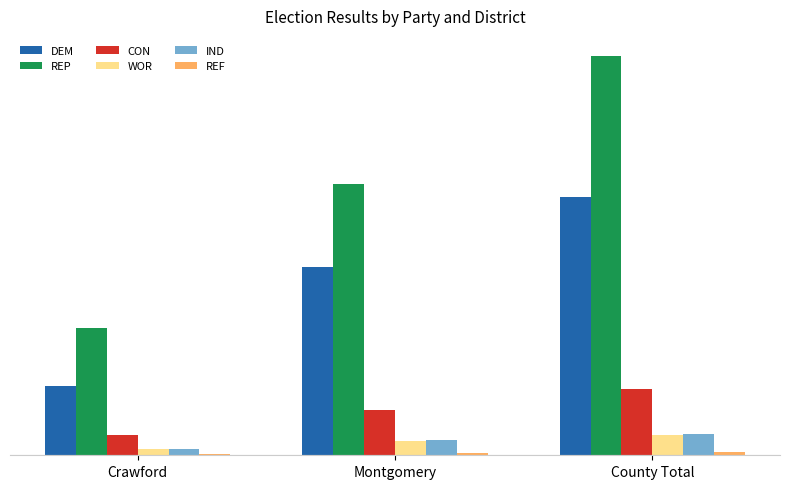

What is the minimum value shown in the chart?

21